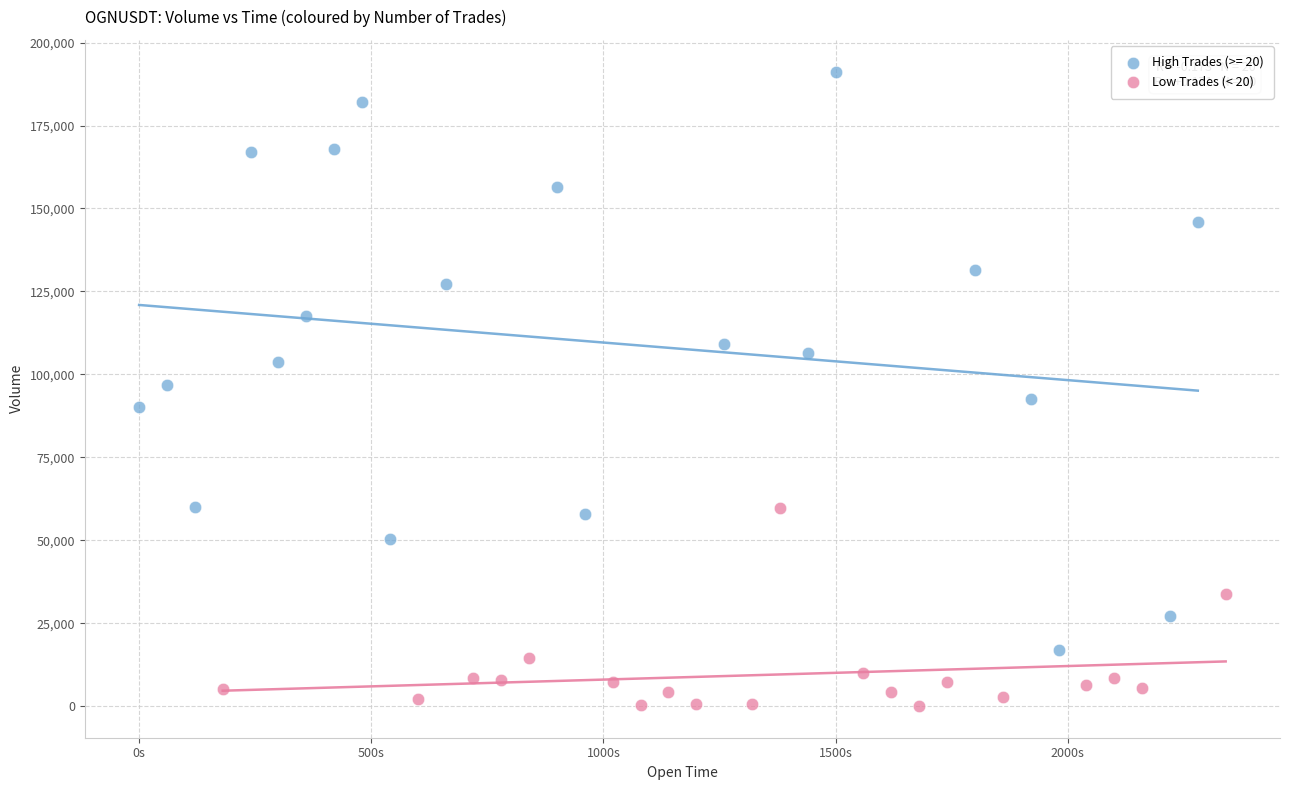

Which series contains the lowest Y value?

Low Trades (< 20)